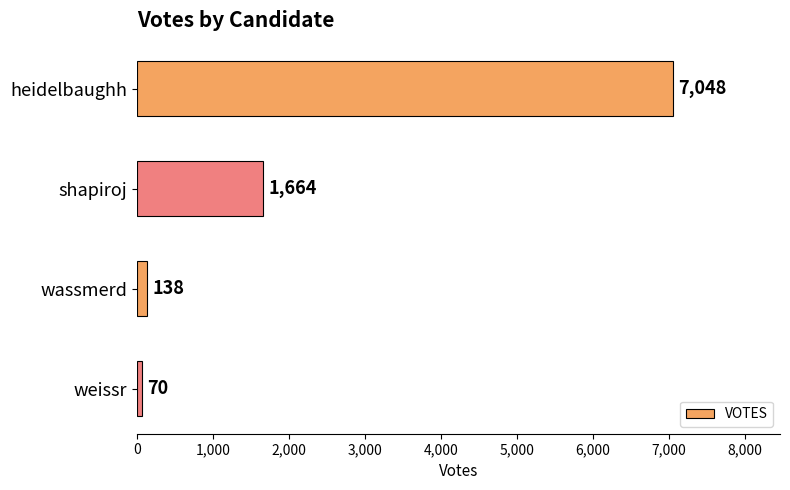

At which label is the value closest to 3559?

shapiroj